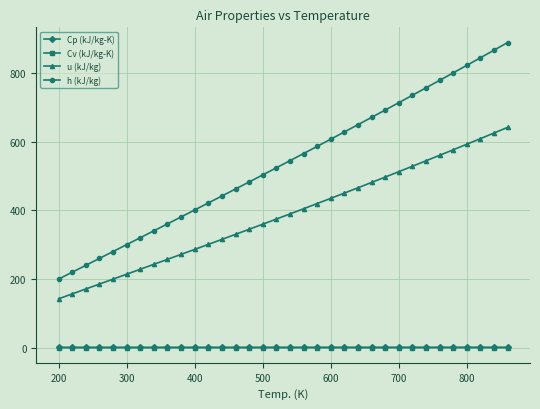

How many lines are shown in the chart?

4